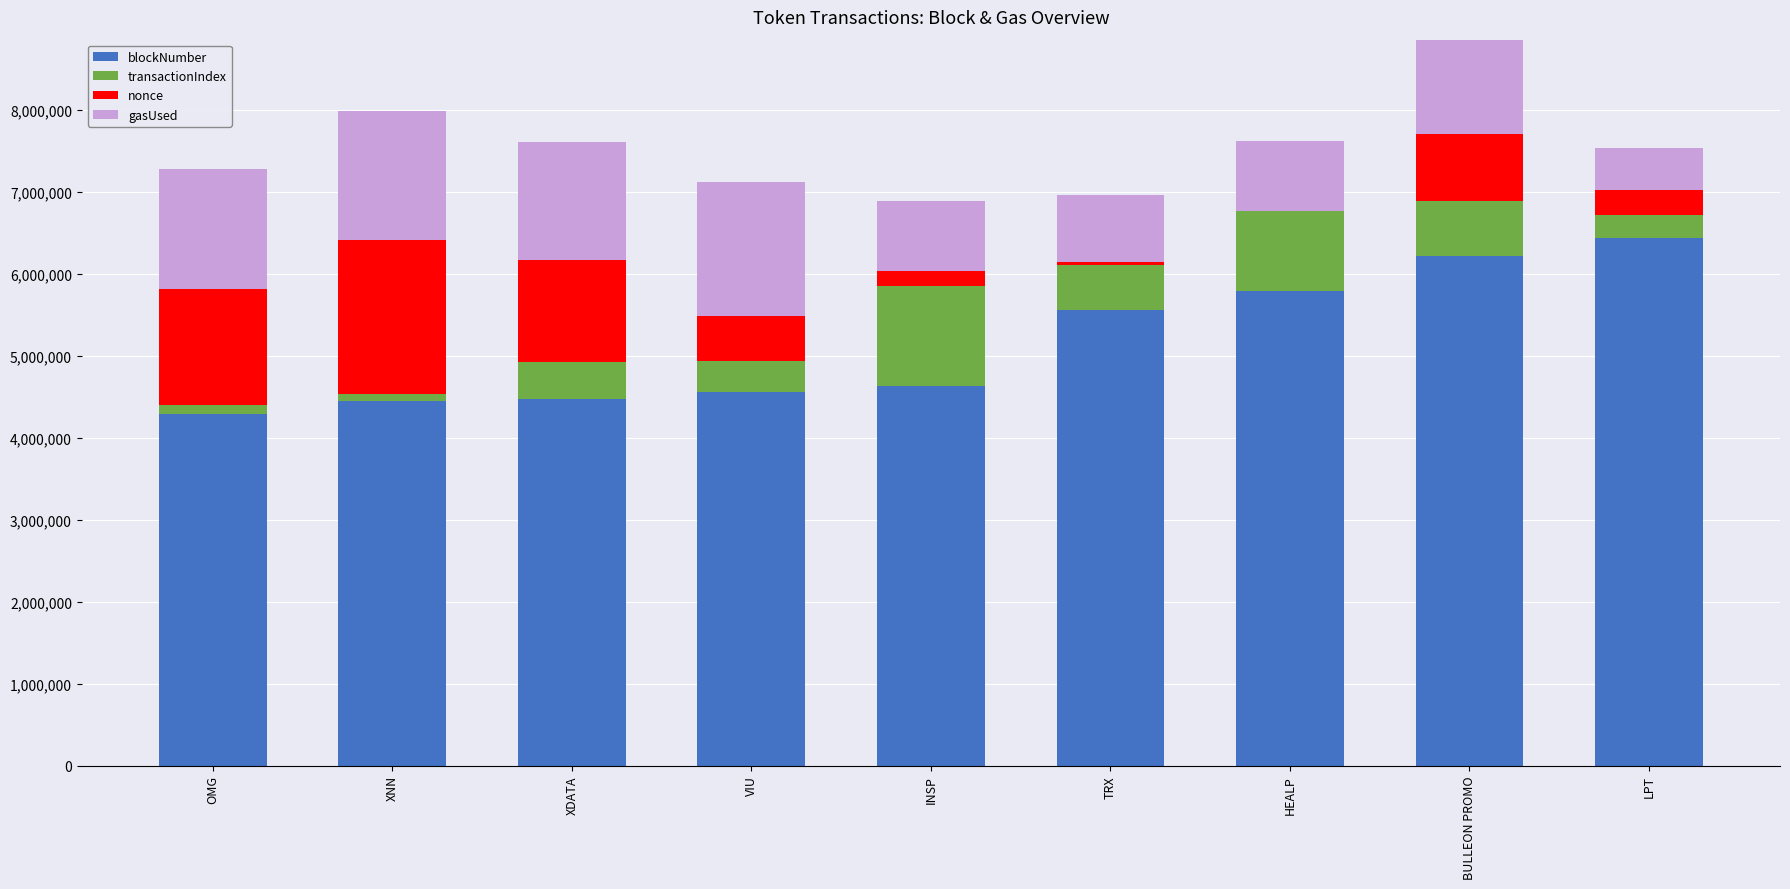

Is it true that gasUsed equals 1853380.5 at BULLEON PROMO?

True